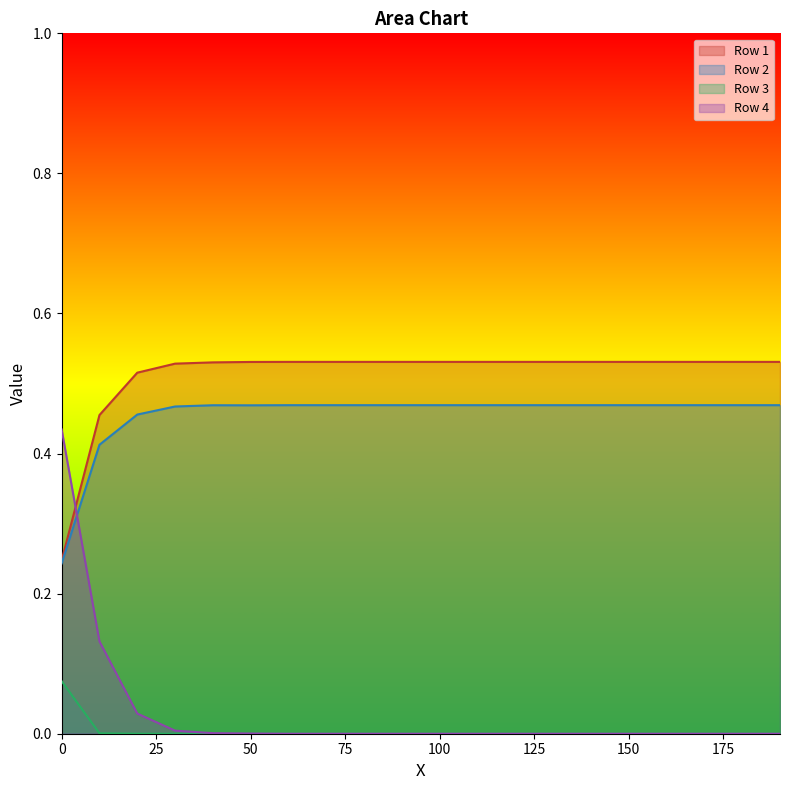

What is the highest value of the Row 3 series?

0.1